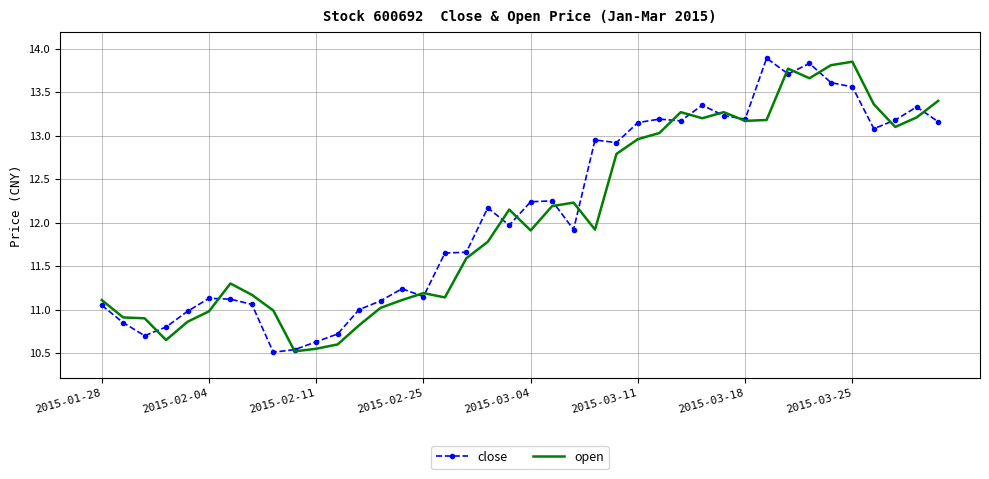

What is the greatest value displayed?

13.9